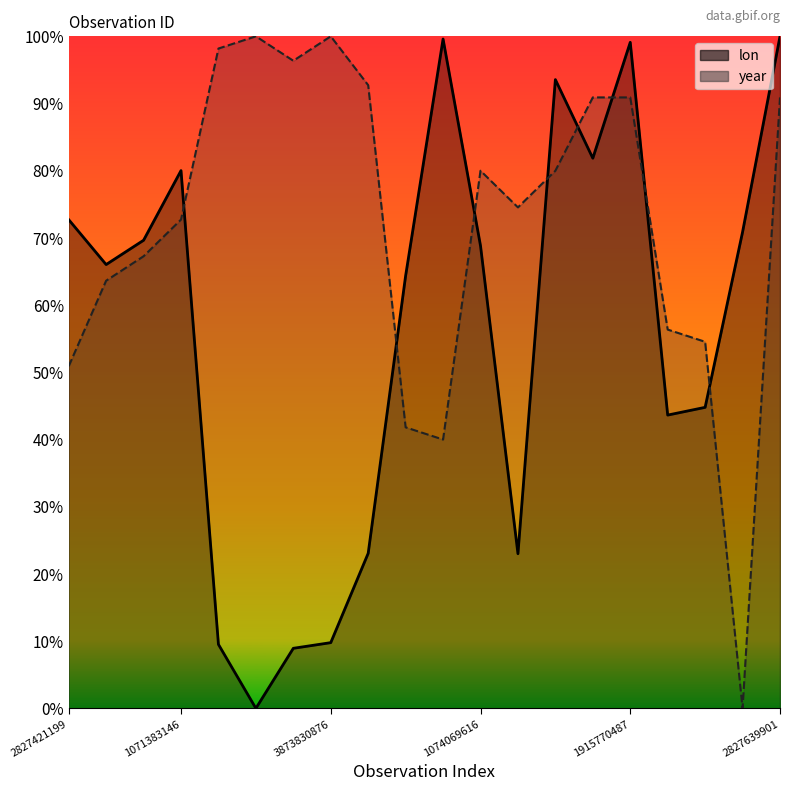

Which category has the lowest value in the year series?

2829097629